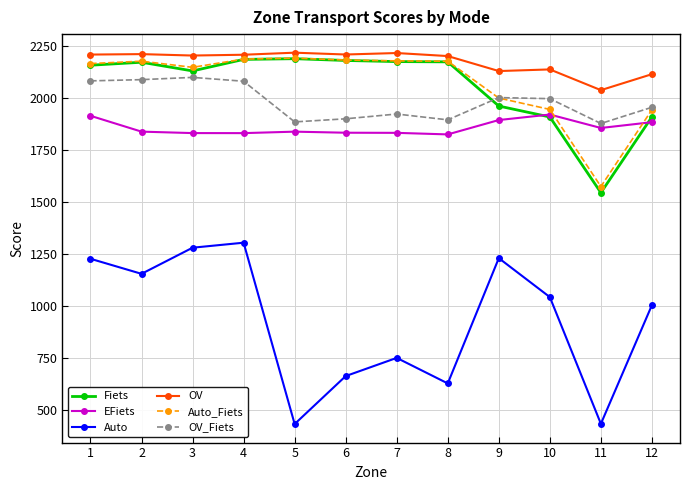

True or false: Auto and OV_Fiets cross at least once.

False